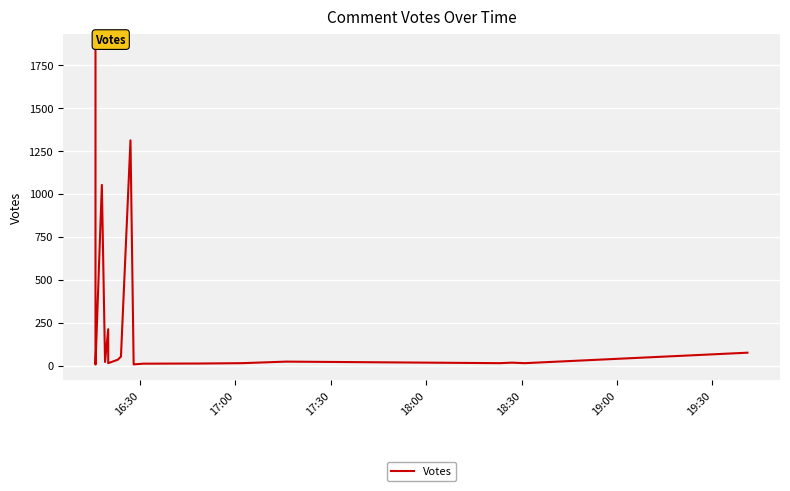

The value at 17:00 is 11. True or false?

False